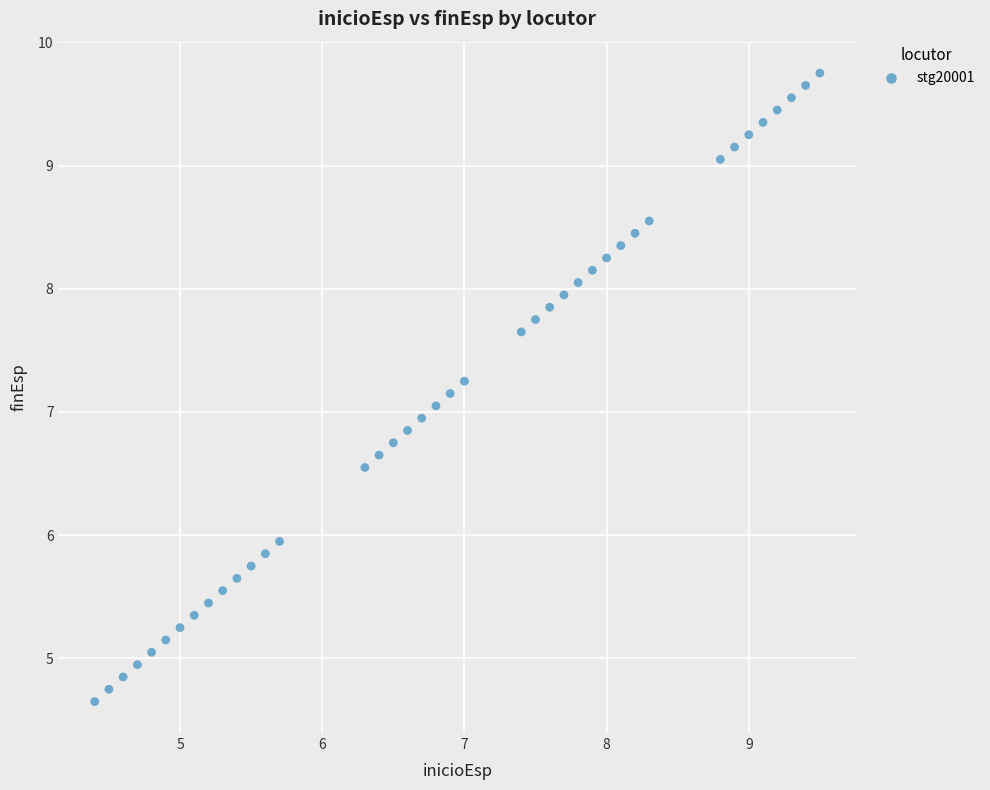

What is the range of X values (max minus min)?

5.1